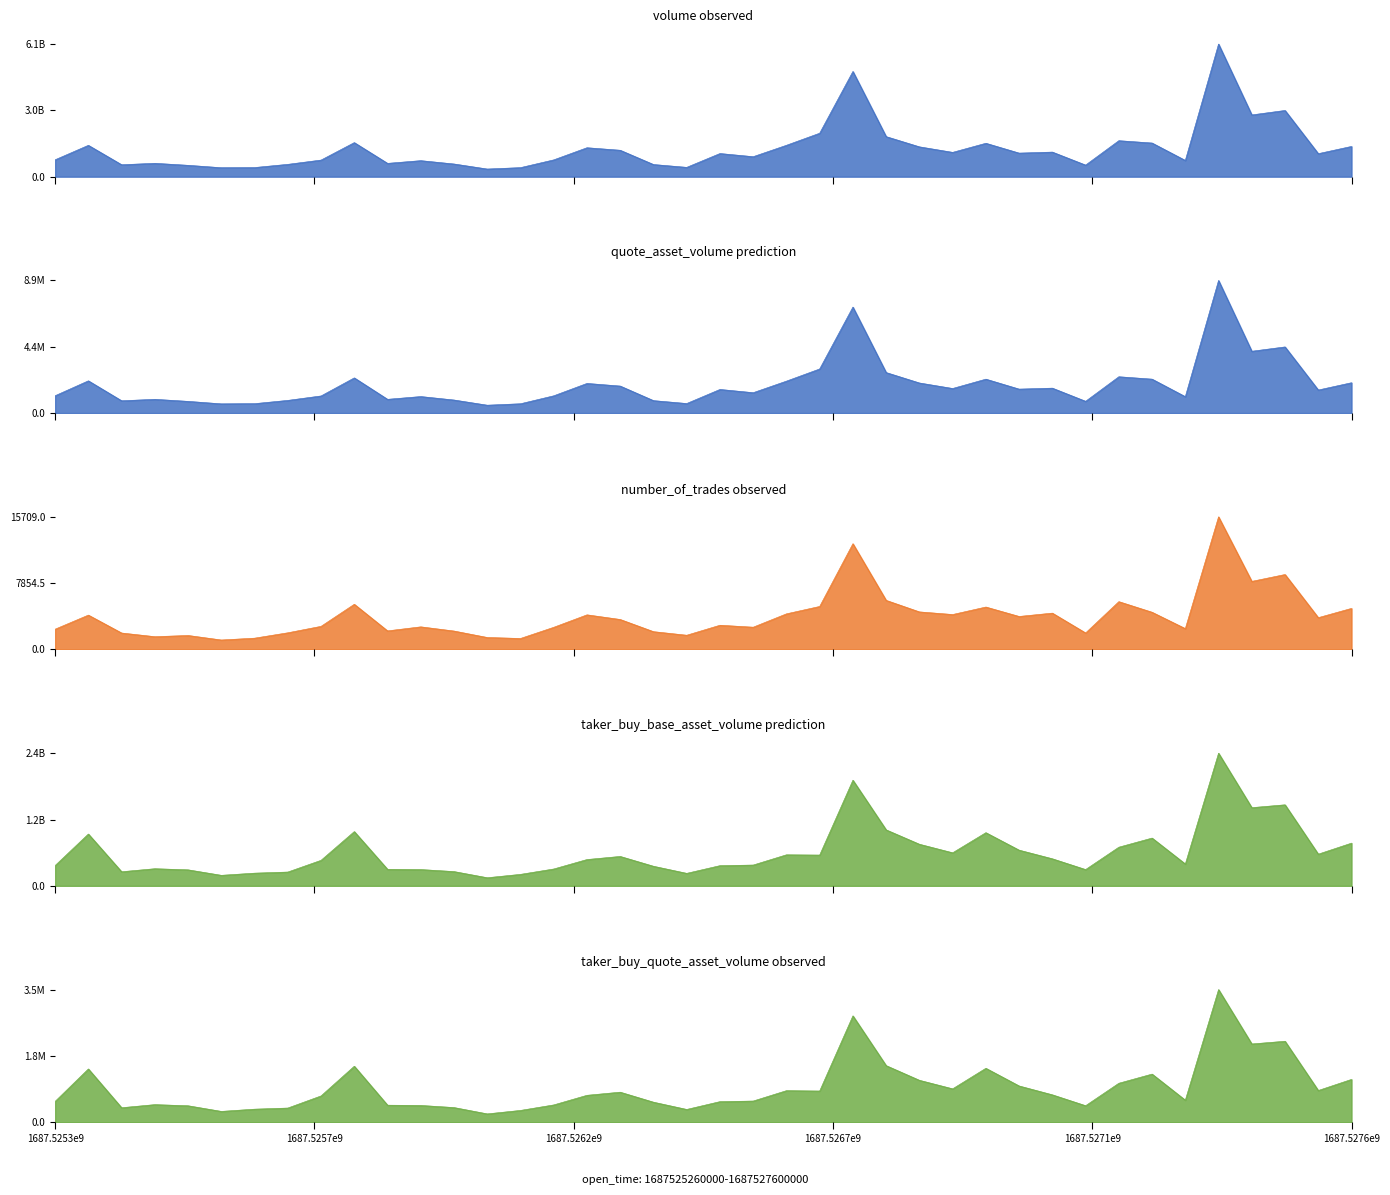

What is the greatest value displayed?

6075844768.0